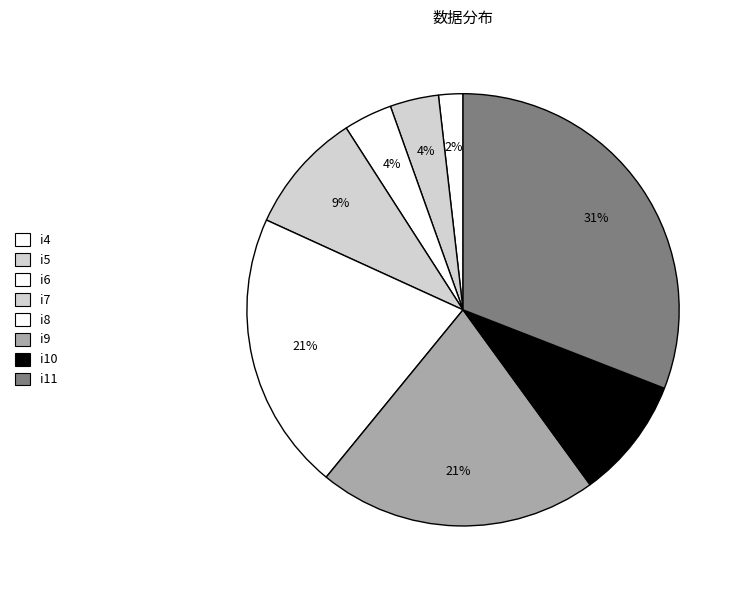

To the nearest percent, what is the difference between the i8 and i5 slice percentages?

17%